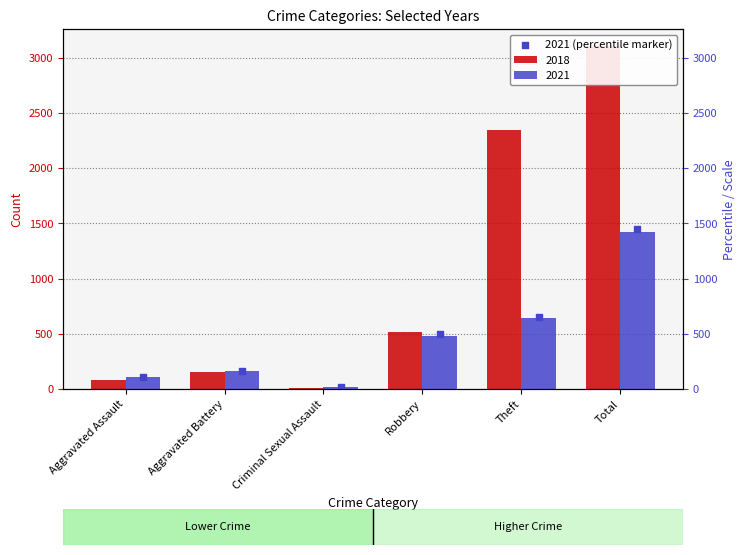

What is the ratio of the value at Criminal Sexual Assault to the value at Aggravated Assault?

0.1